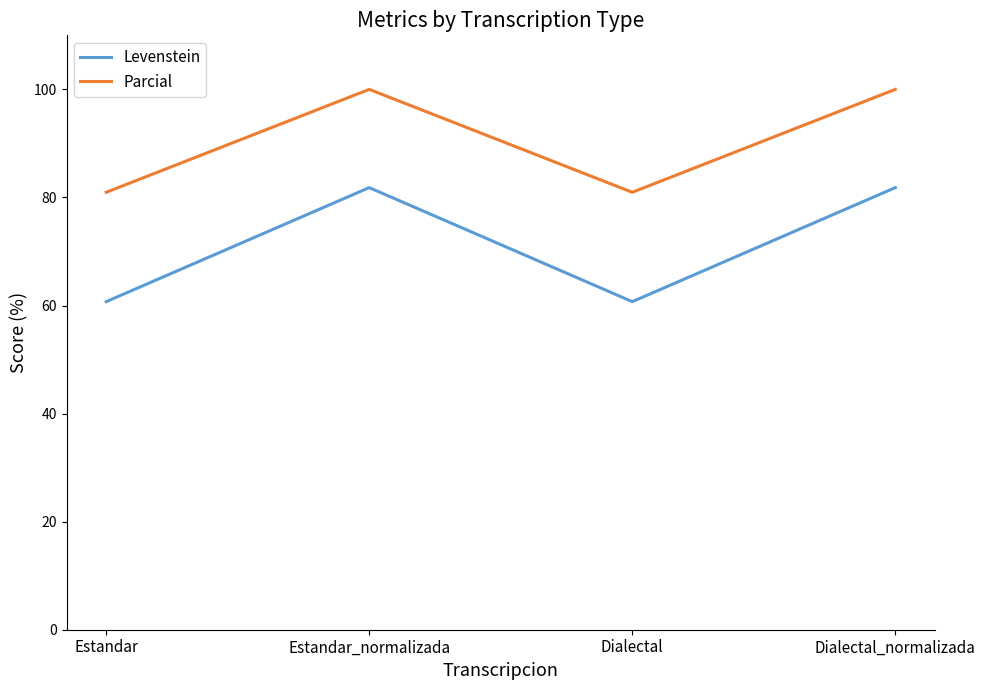

True or false: Levenstein and Parcial cross at least once.

False